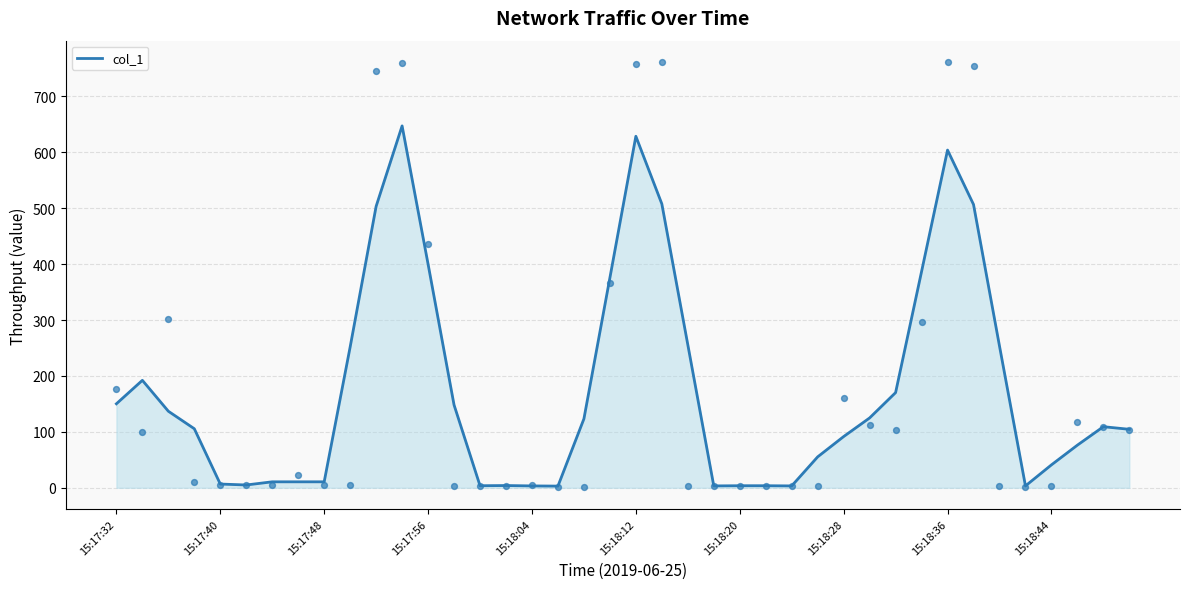

What is the change in value from 31 to 38?

-277.5